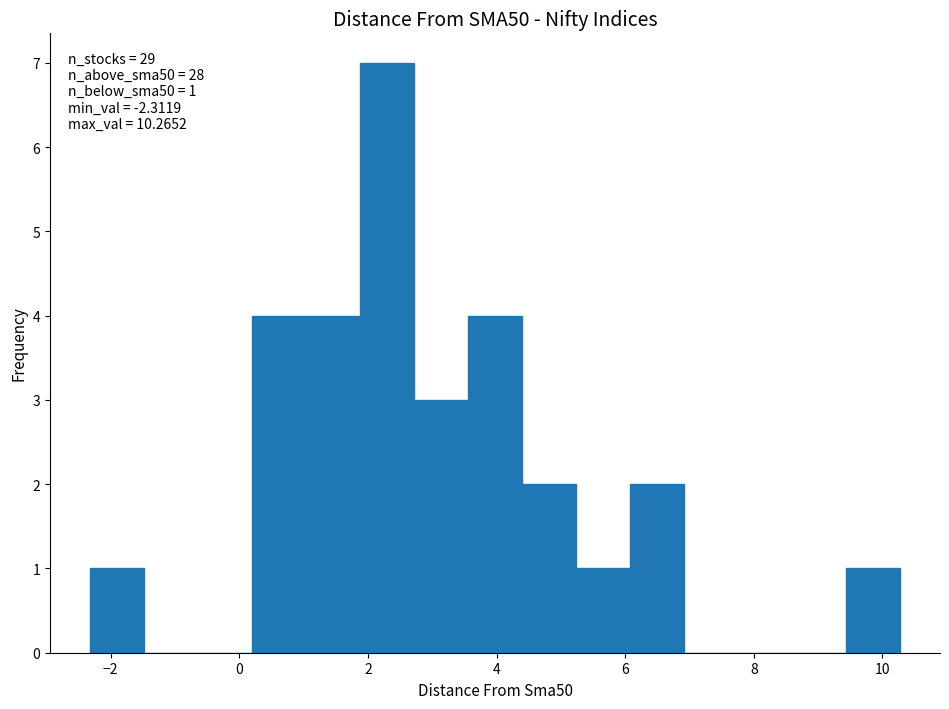

Which range on the x-axis has the tallest bar?

1.8 to 2.8